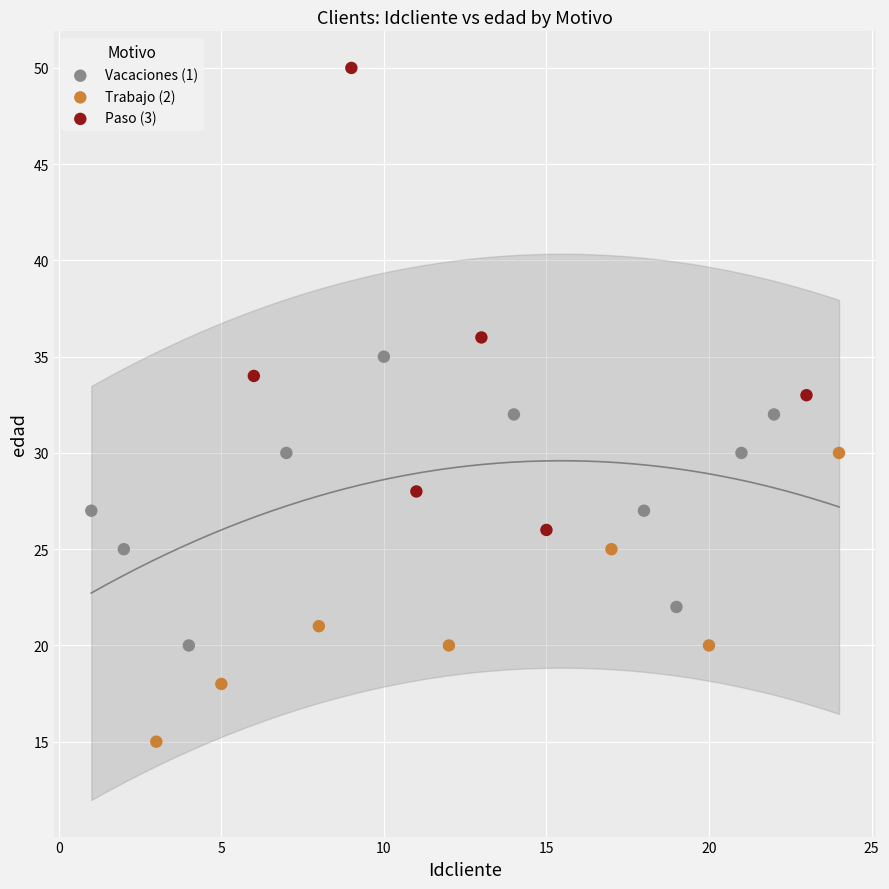

Which series has the largest Y range (max minus min)?

Paso (3)